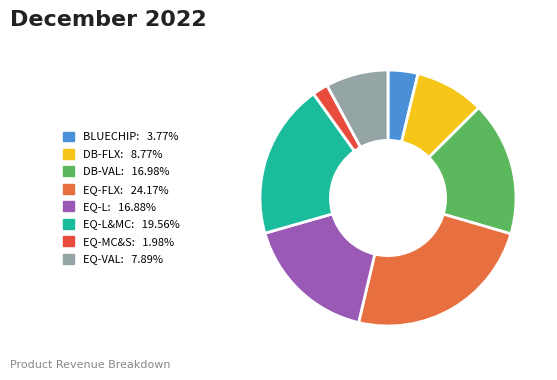

Is there a majority slice in this chart?

No